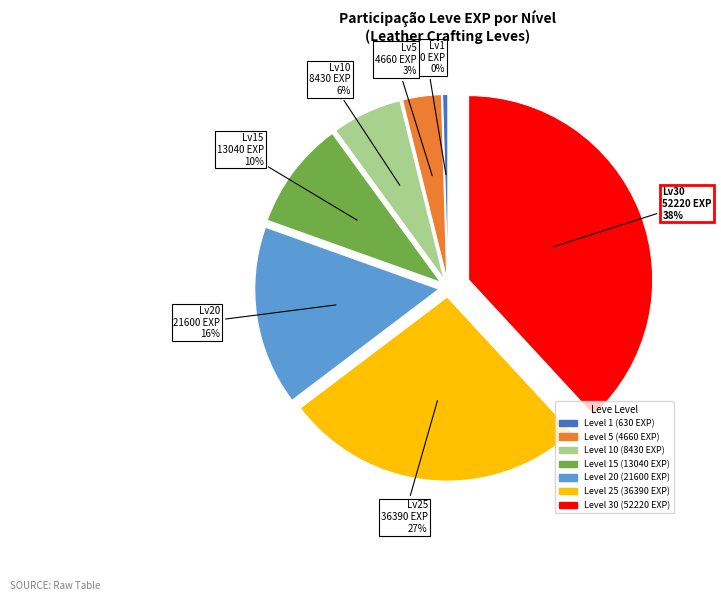

To the nearest percent, what is the average slice percentage?

14%